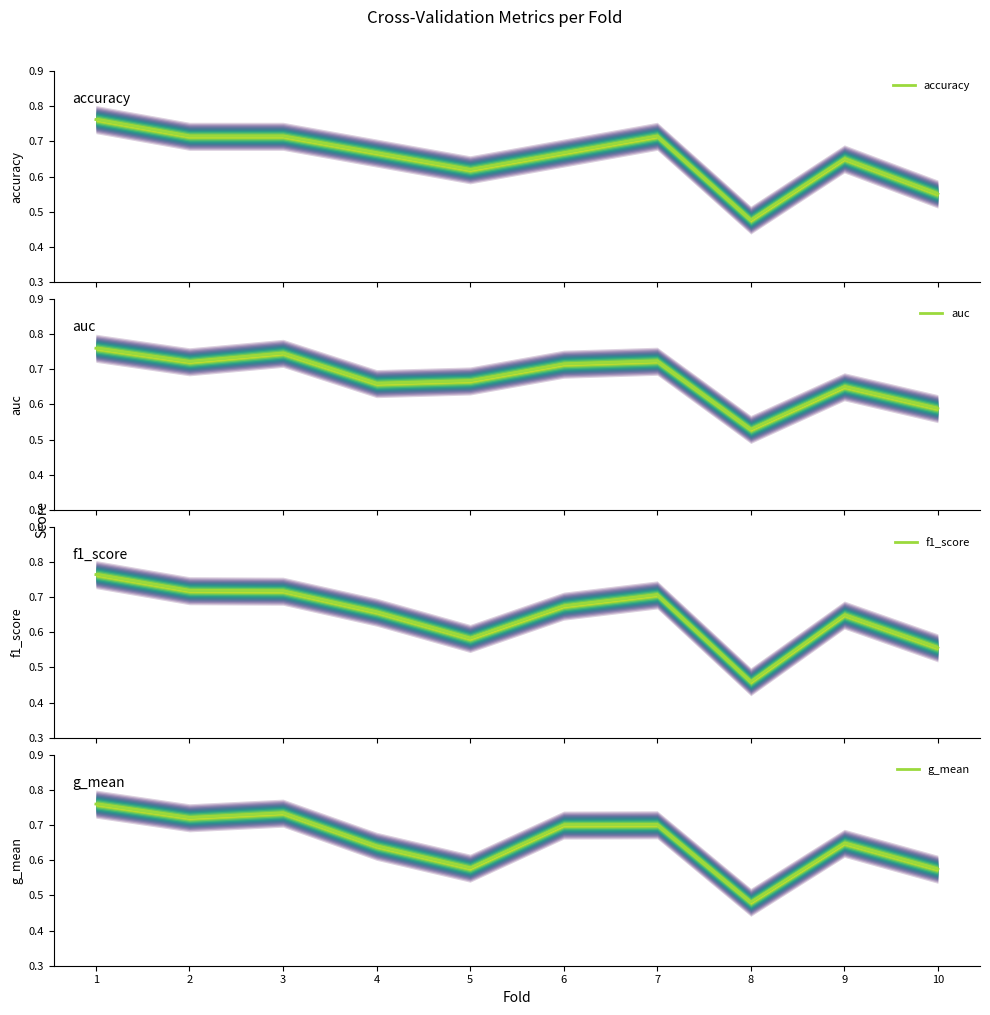

Reading left to right, extract all data points from this chart.

accuracy: 0.8	0.7	0.7	0.7	0.6	0.7	0.7	0.5	0.7	0.6
auc: 0.8	0.7	0.7	0.7	0.7	0.7	0.7	0.5	0.6	0.6
f1_score: 0.8	0.7	0.7	0.7	0.6	0.7	0.7	0.5	0.6	0.6
g_mean: 0.8	0.7	0.7	0.6	0.6	0.7	0.7	0.5	0.6	0.6